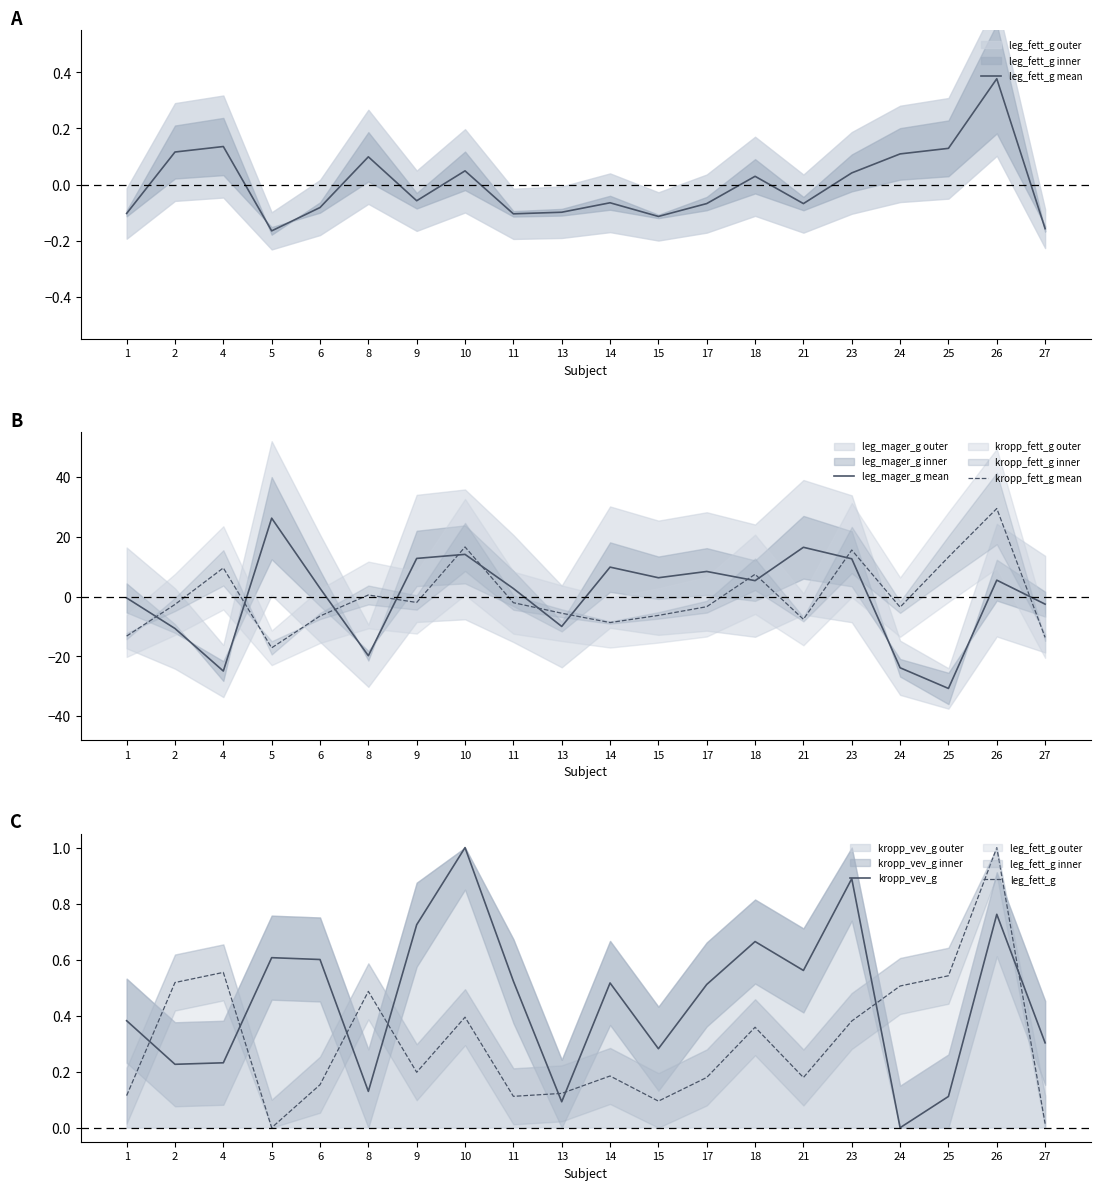

Reading left to right, what are all the values shown in this chart?

leg_fett_g mean: 1=-0.1	2=0.1	4=0.1	5=-0.2	6=-0.1	8=0.1	9=-0.1	10=0.0	11=-0.1	13=-0.1	14=-0.1	15=-0.1	17=-0.1	18=0.0	21=-0.1	23=0.0	24=0.1	25=0.1	26=0.4	27=-0.2
leg_mager_g mean: 1=-0.5	2=-10.7	4=-24.9	5=26.2	6=2.8	8=-19.8	9=12.7	10=14.1	11=2.7	13=-10.0	14=9.8	15=6.3	17=8.4	18=5.3	21=16.5	23=12.6	24=-23.8	25=-30.7	26=5.5	27=-2.5
kropp_fett_g mean: 1=-13.2	2=-2.6	4=9.6	5=-17.1	6=-6.5	8=0.5	9=-2.0	10=16.6	11=-2.0	13=-5.6	14=-8.7	15=-6.3	17=-3.4	18=7.4	21=-7.6	23=15.5	24=-3.5	25=13.2	26=29.4	27=-13.7
kropp_vev_g: 1=0.4	2=0.2	4=0.2	5=0.6	6=0.6	8=0.1	9=0.7	10=1.0	11=0.5	13=0.1	14=0.5	15=0.3	17=0.5	18=0.7	21=0.6	23=0.9	24=0.0	25=0.1	26=0.8	27=0.3
leg_fett_g: 1=0.1	2=0.5	4=0.6	5=0.0	6=0.2	8=0.5	9=0.2	10=0.4	11=0.1	13=0.1	14=0.2	15=0.1	17=0.2	18=0.4	21=0.2	23=0.4	24=0.5	25=0.5	26=1.0	27=0.0